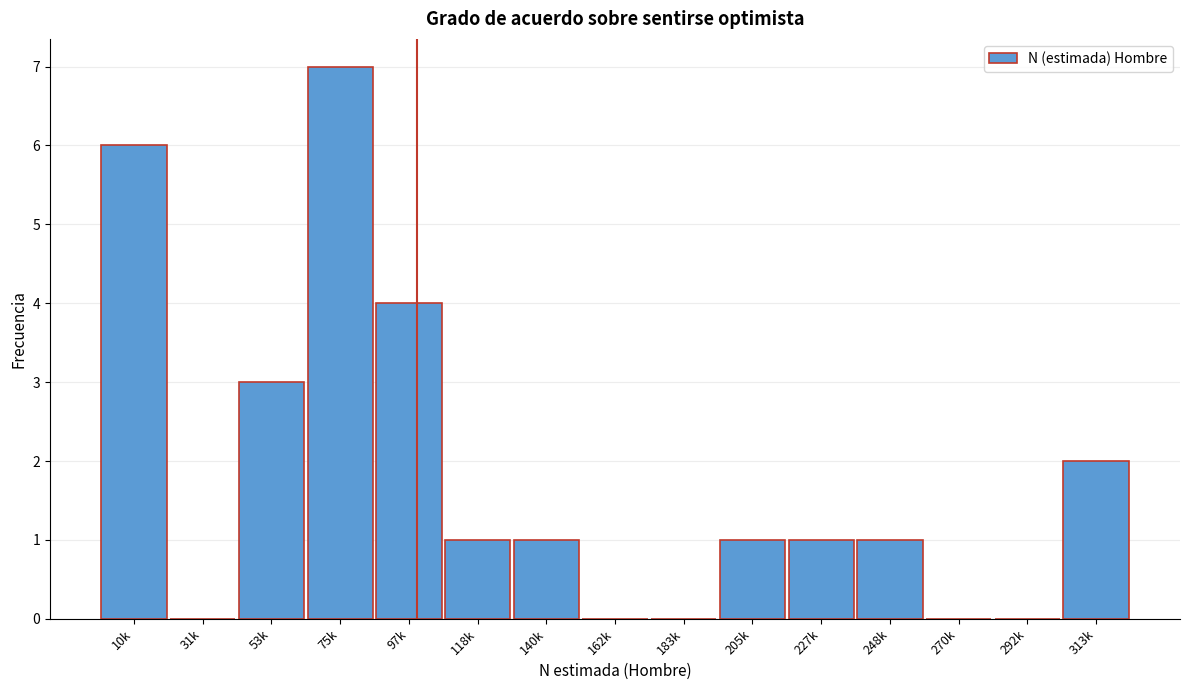

Reading right to left, transcribe all the data shown in this chart.

313k=2	292k=0	270k=0	248k=1	227k=1	205k=1	183k=0	162k=0	140k=1	118k=1	97k=4	75k=7	53k=3	31k=0	10k=6